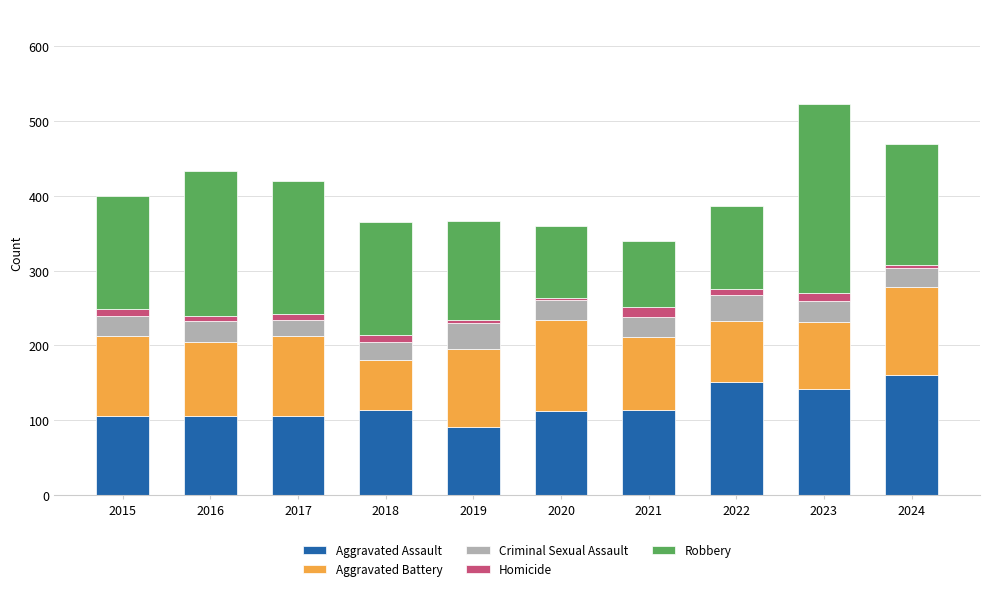

At which category is the sum across all series the highest?

2023